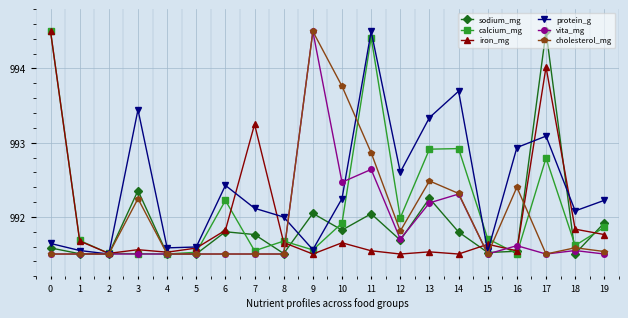

What is the difference between the sodium_mg values at 12 and 6?

0.1